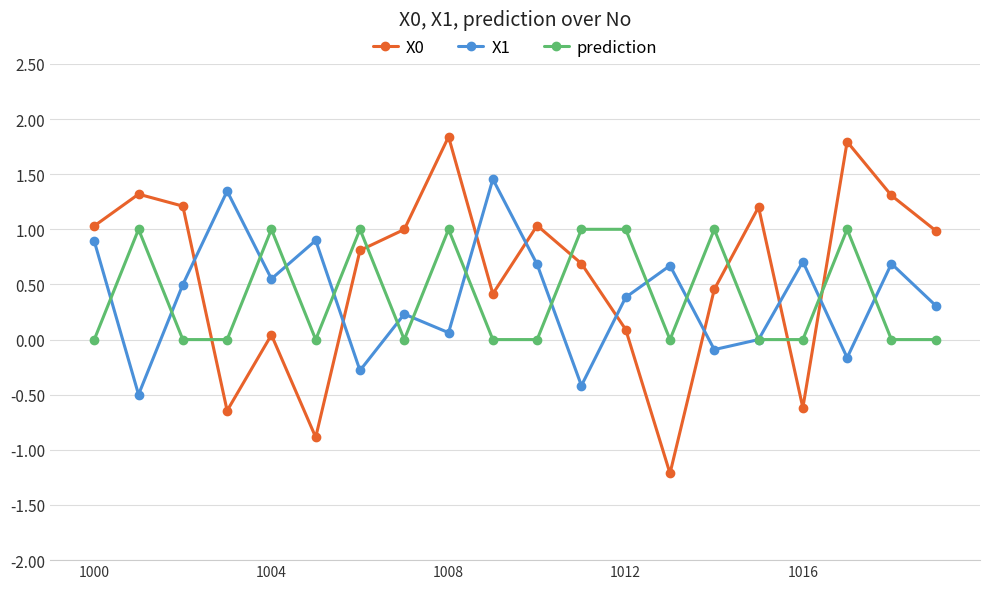

Is this an area chart (filled region under the line)?

No